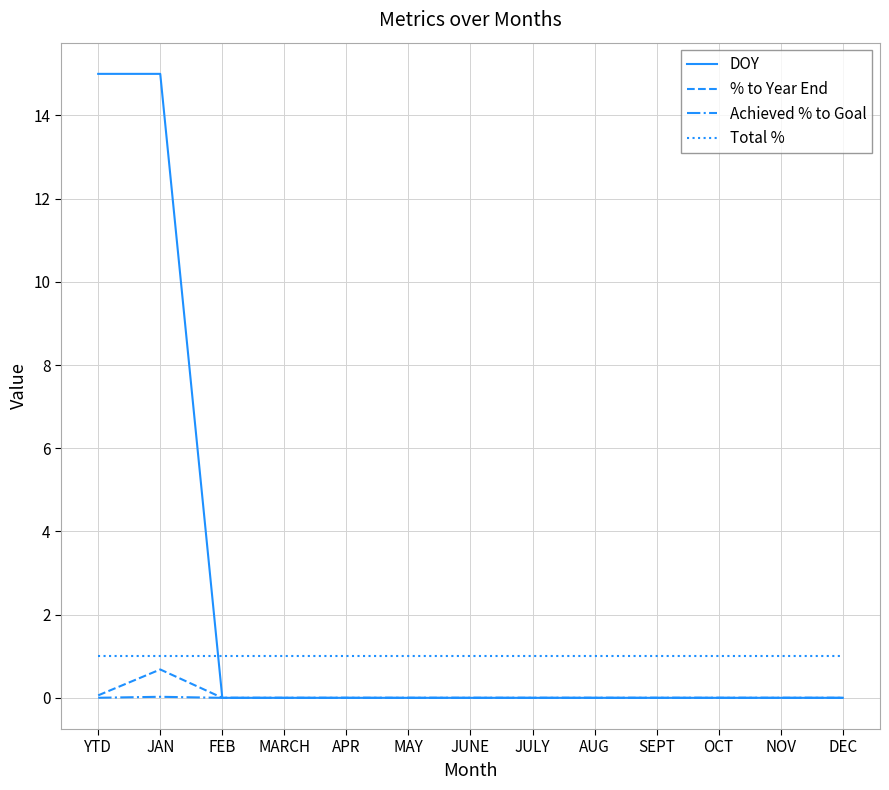

At JAN, list the series in order from largest to smallest.

DOY, Total %, % to Year End, Achieved % to Goal